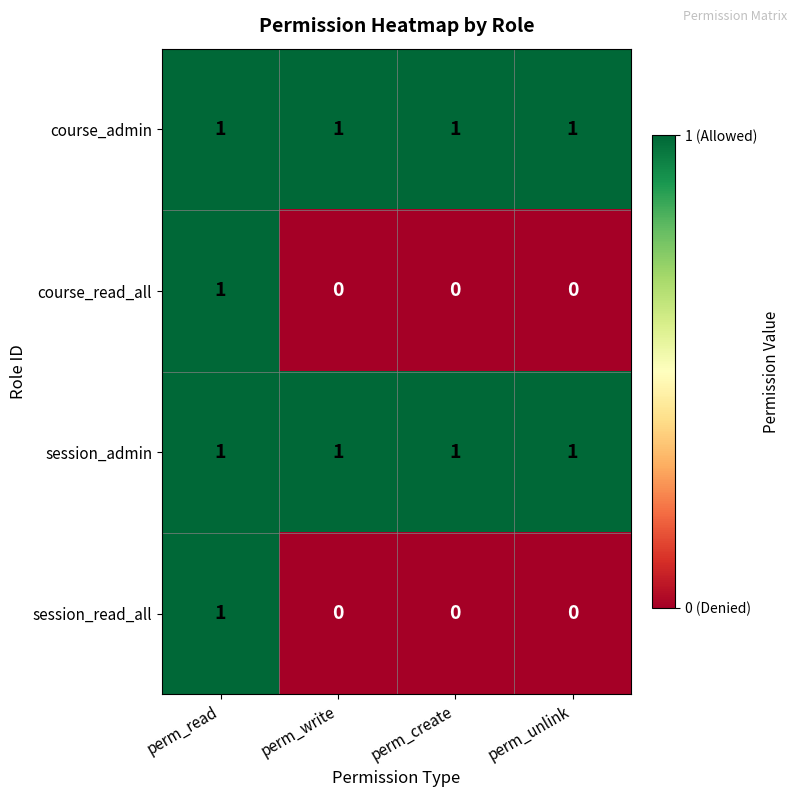

The value of session_read_all at perm_create is 1. True or false?

False